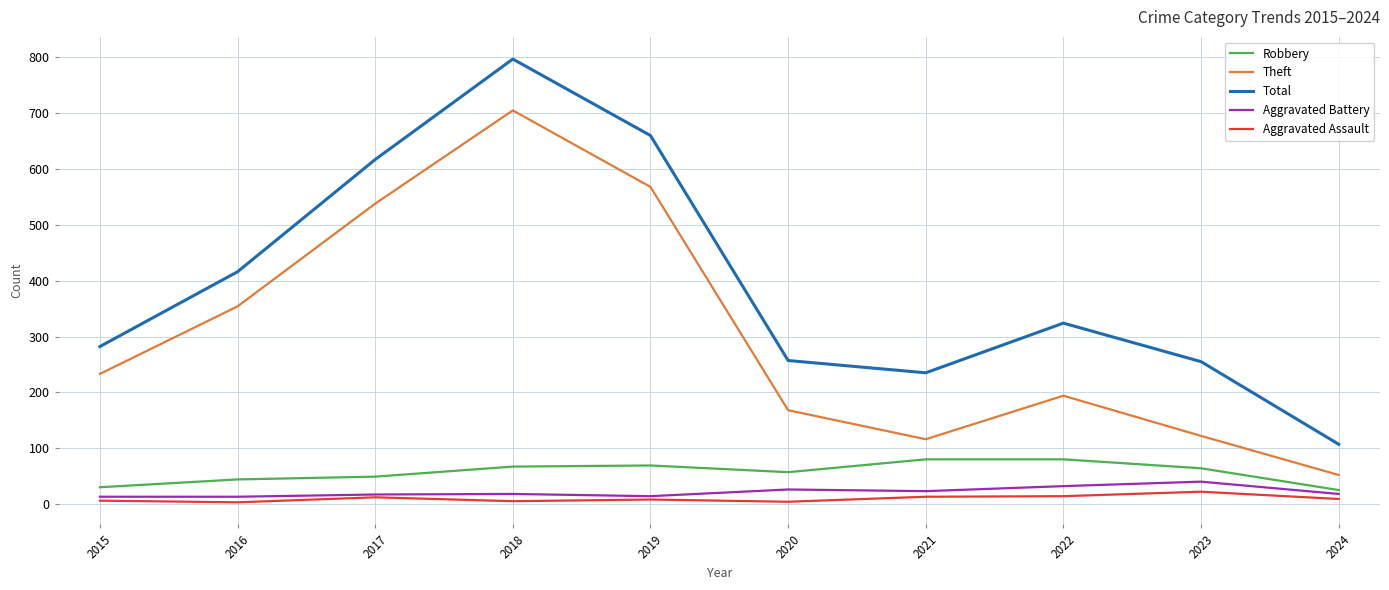

True or false: Theft has a value of 29 at 2023.

False